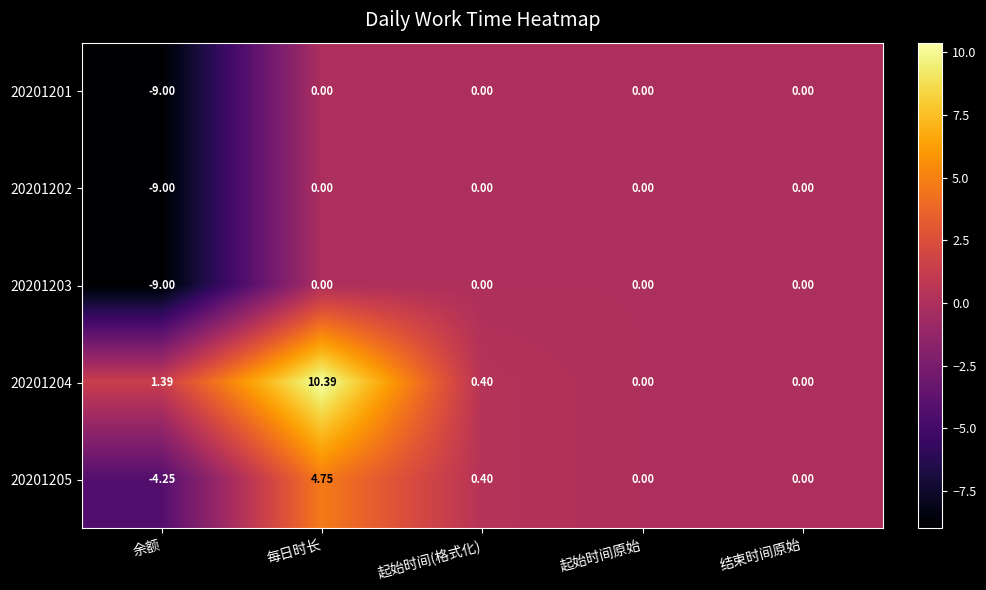

At which category is the sum across all series the highest?

每日时长